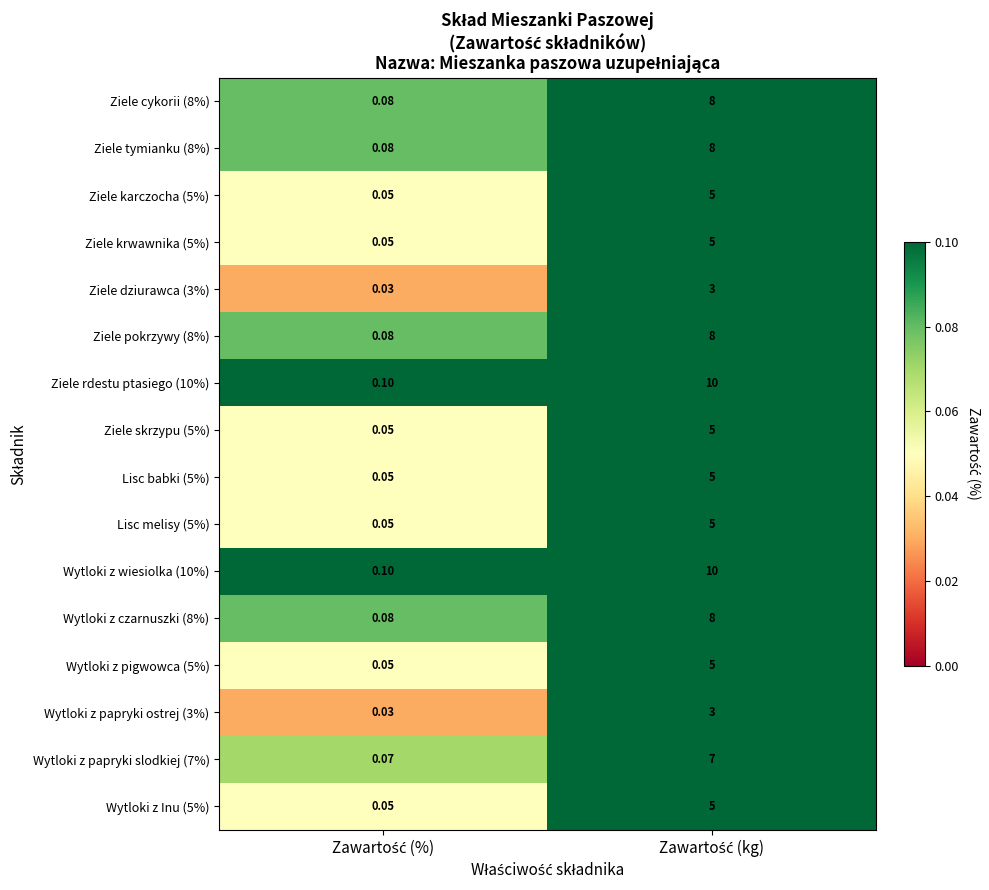

How many distinct data groups are displayed?

16